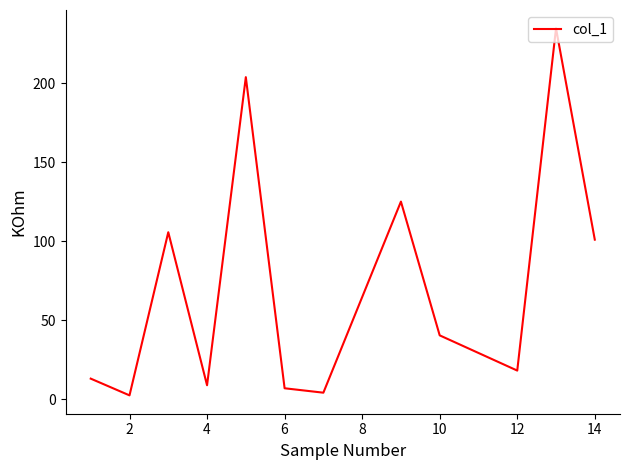

What is the maximum value shown in the chart?

234.7